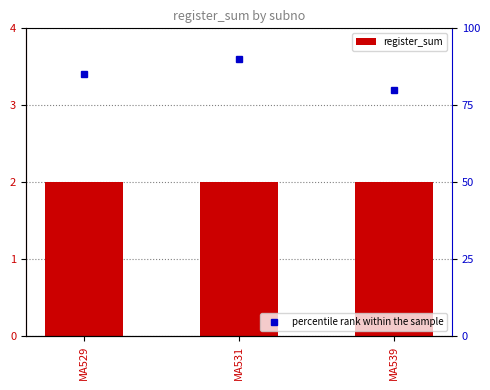

True or false: percentile rank within the sample has a value of 22 at MA539.

False